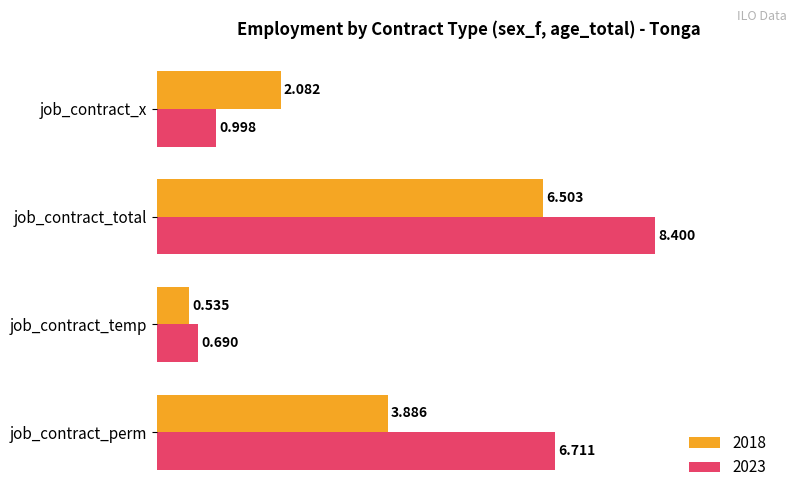

What is the sum of the 2023 values at job_contract_perm and job_contract_total?

15.1